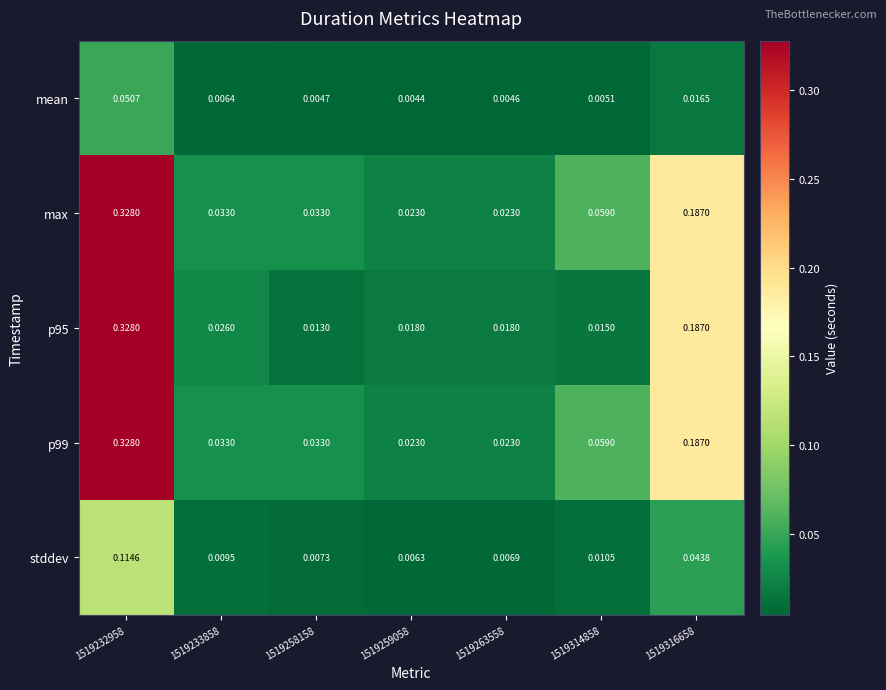

Is the value of stddev at 1519233858 greater than the value of max at 1519263558?

No